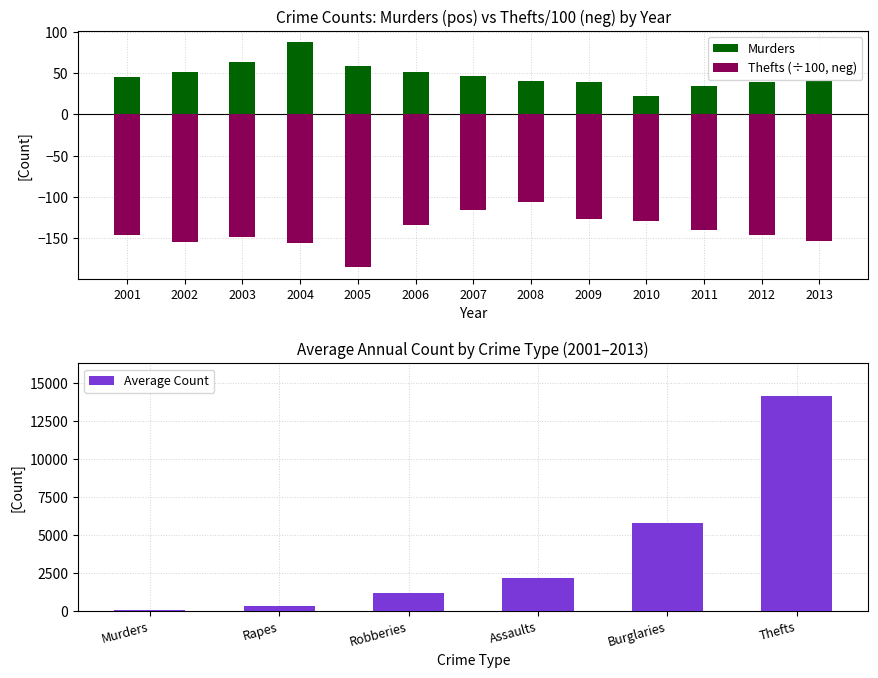

The Robberies series shows 585 at 2004. True or false?

False